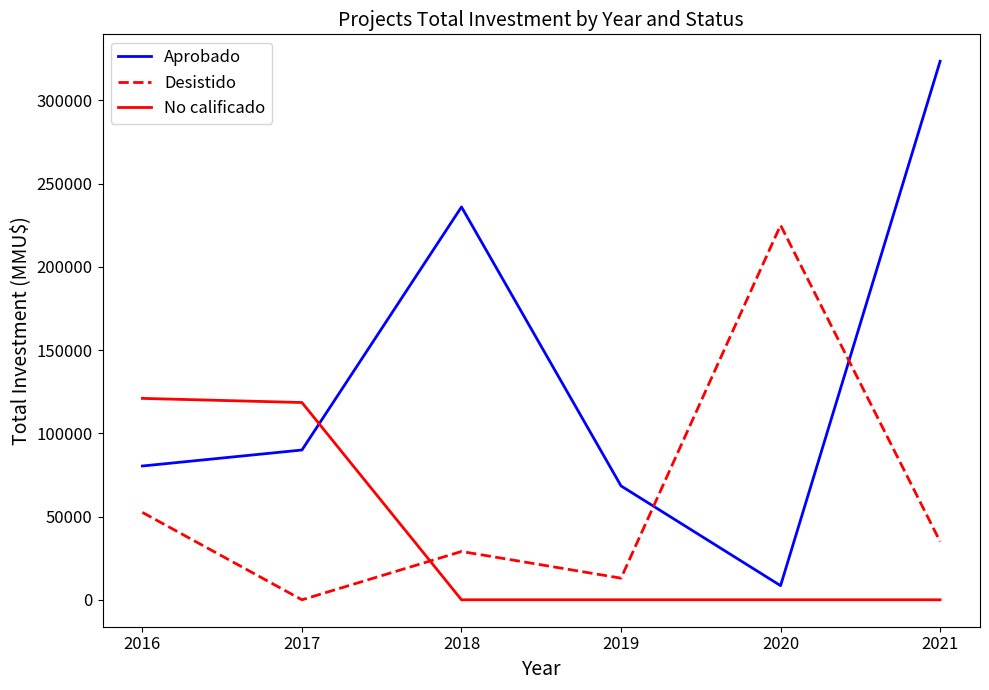

How many times do Aprobado and Desistido cross each other?

2